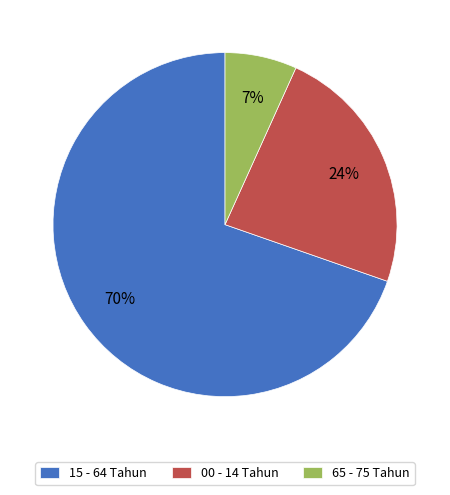

Rank the categories by value from highest to lowest.

15 - 64 Tahun, 00 - 14 Tahun, 65 - 75 Tahun